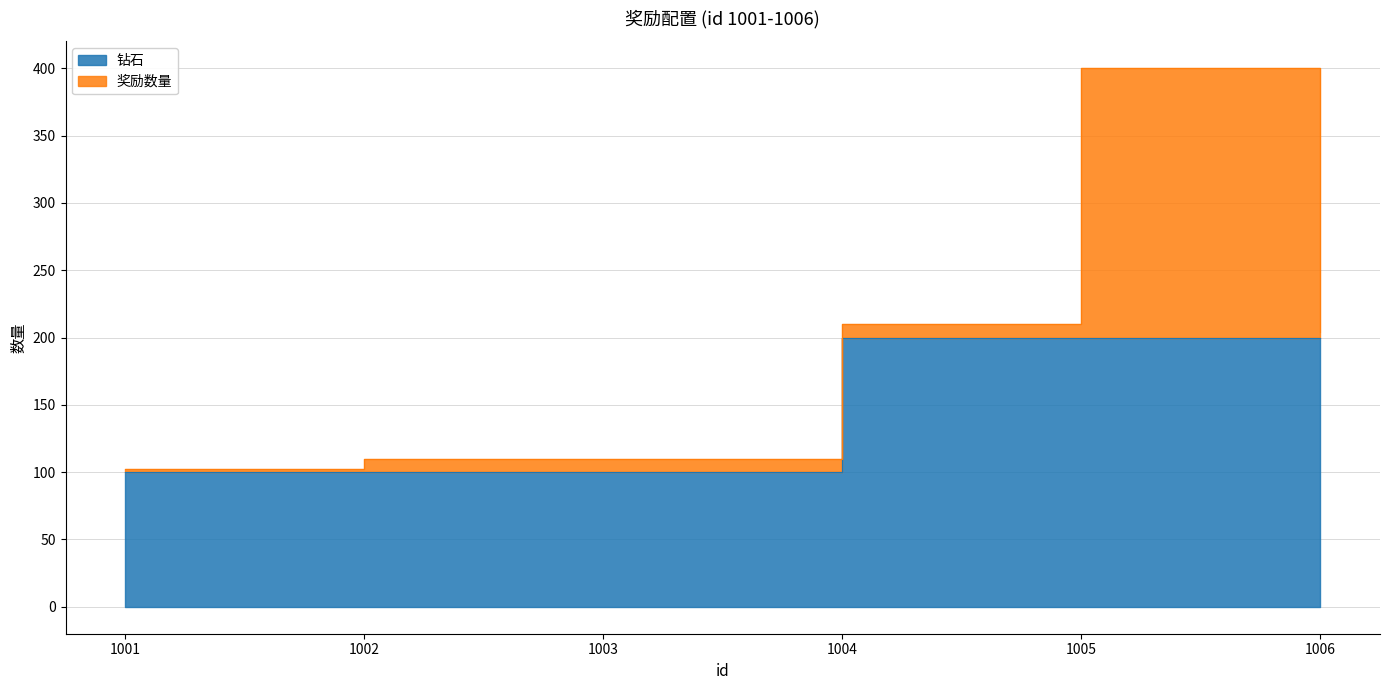

Which category has the highest value across all series?

1004